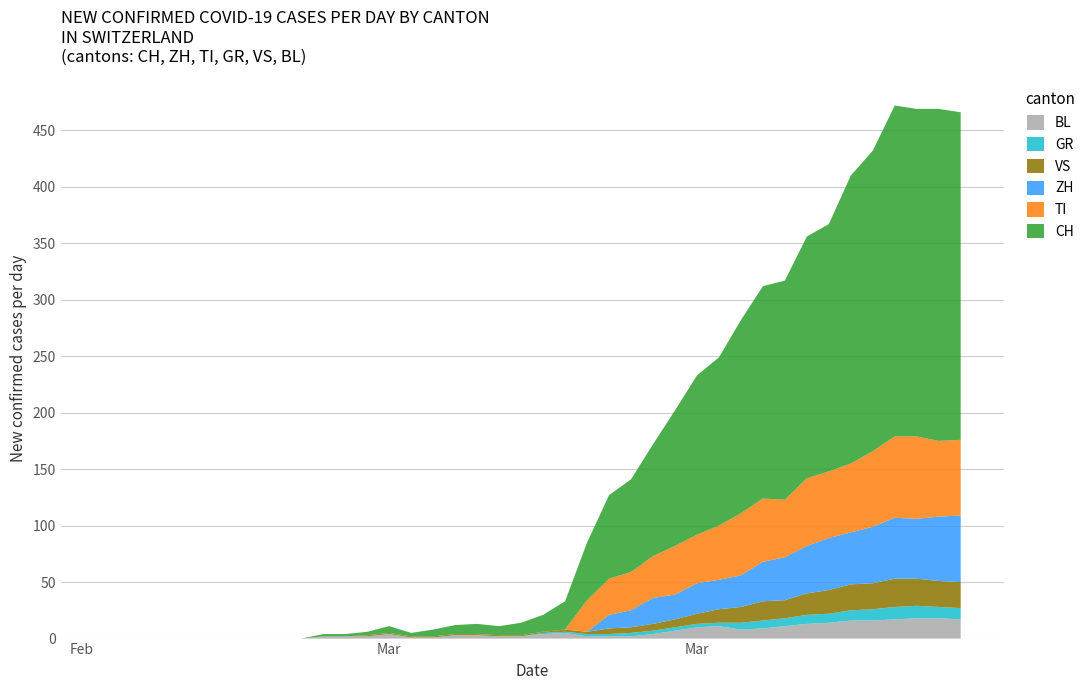

Reading left to right, transcribe all the data shown in this chart.

ZH: 0=0	1=0	2=0	3=0	4=0	5=0	6=0	7=0	8=0	9=0	10=0	11=0	12=0	13=0	14=0	15=0	16=0	17=0	18=0	19=0	20=0	21=0	22=0	23=12	24=15	25=23	26=22	27=27	28=26	29=28	30=35	31=38	32=42	33=46	34=46	35=50	36=54	37=53	38=57	39=59
TI: 0=0	1=0	2=0	3=0	4=0	5=0	6=0	7=0	8=0	9=0	10=0	11=0	12=0	13=0	14=0	15=0	16=0	17=0	18=0	19=0	20=0	21=0	22=28	23=32	24=34	25=37	26=43	27=43	28=48	29=55	30=56	31=51	32=60	33=59	34=61	35=67	36=72	37=73	38=67	39=67
GR: 0=0	1=0	2=0	3=0	4=0	5=0	6=0	7=0	8=0	9=0	10=0	11=0	12=0	13=0	14=0	15=0	16=0	17=0	18=0	19=0	20=1	21=1	22=2	23=2	24=3	25=3	26=3	27=3	28=3	29=6	30=7	31=7	32=8	33=8	34=9	35=10	36=11	37=11	38=10	39=10
VS: 0=0	1=0	2=0	3=0	4=0	5=0	6=0	7=0	8=0	9=0	10=0	11=0	12=1	13=1	14=1	15=1	16=1	17=1	18=1	19=1	20=1	21=2	22=2	23=5	24=5	25=6	26=7	27=9	28=12	29=14	30=17	31=16	32=19	33=21	34=23	35=23	36=25	37=24	38=23	39=23
BL: 0=0	1=0	2=0	3=0	4=0	5=0	6=0	7=0	8=0	9=0	10=2	11=2	12=2	13=4	14=1	15=1	16=3	17=3	18=2	19=2	20=4	21=5	22=2	23=2	24=2	25=4	26=7	27=10	28=11	29=8	30=9	31=11	32=13	33=14	34=16	35=16	36=17	37=18	38=18	39=17
CH: 0=0	1=0	2=0	3=0	4=0	5=0	6=0	7=0	8=0	9=0	10=2	11=2	12=3	13=6	14=3	15=6	16=8	17=9	18=8	19=11	20=15	21=25	22=51	23=74	24=82	25=99	26=120	27=141	28=149	29=171	30=188	31=194	32=214	33=219	34=255	35=266	36=293	37=290	38=294	39=290